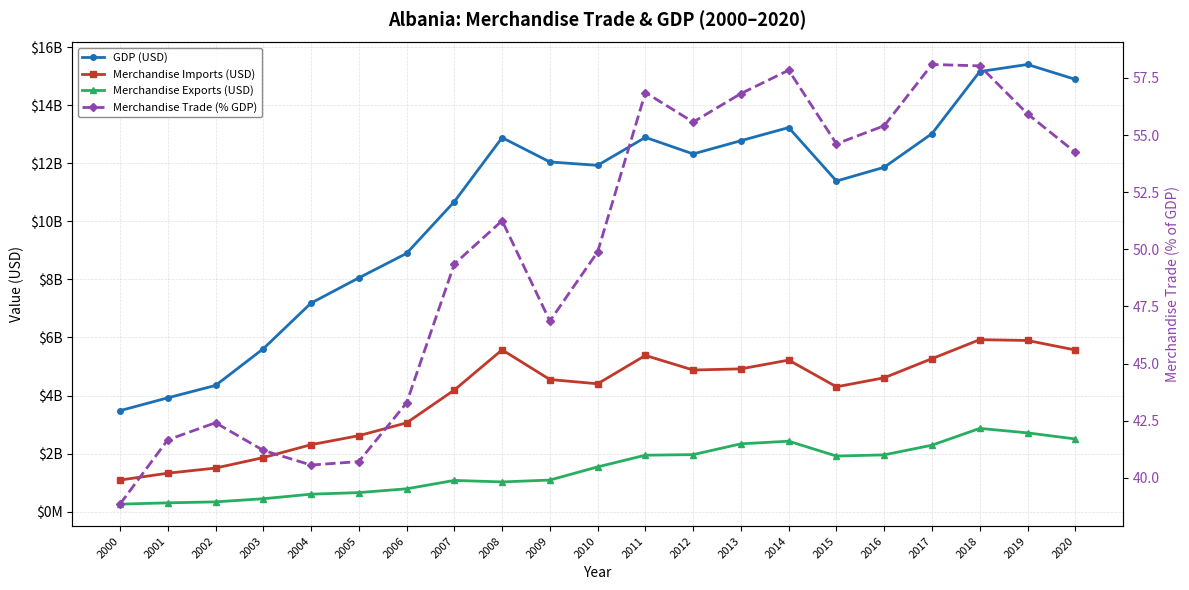

Where is the first local minimum for Merchandise Imports (USD)?

2010